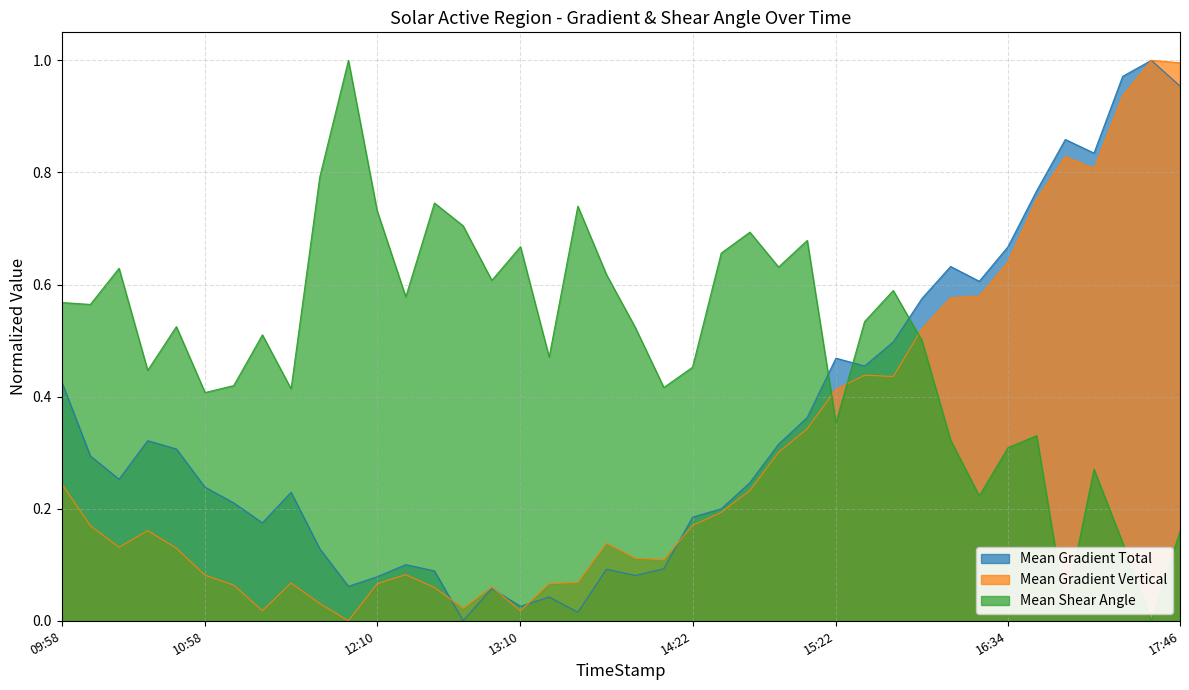

Which series has the widest spread of values?

Mean Gradient Total